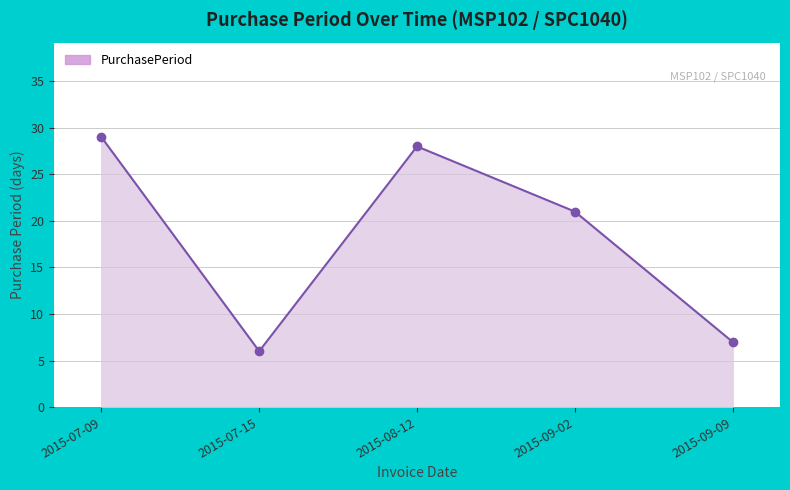

How many lines are shown in the chart?

1